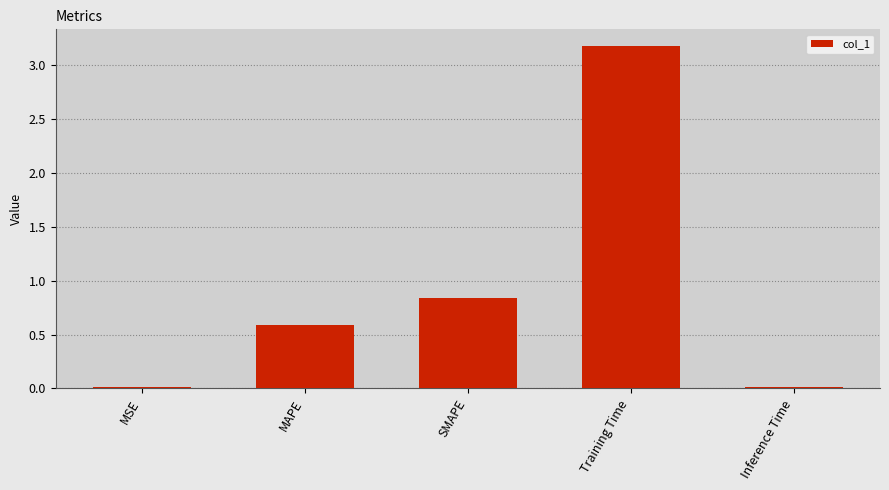

What is the change in value from MAPE to Training Time?

+2.6